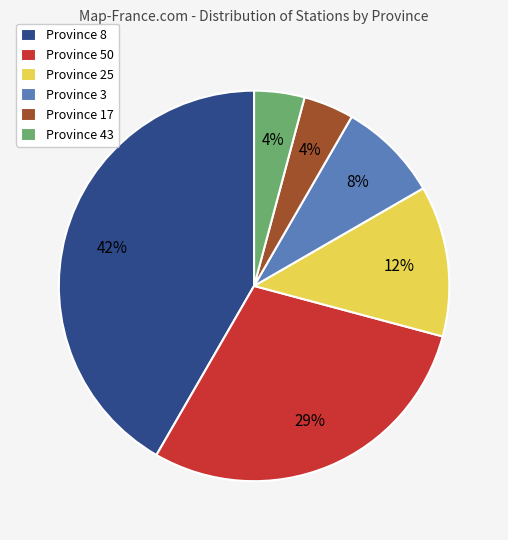

To the nearest percent, what is the difference between the largest and smallest slice percentages?

38%